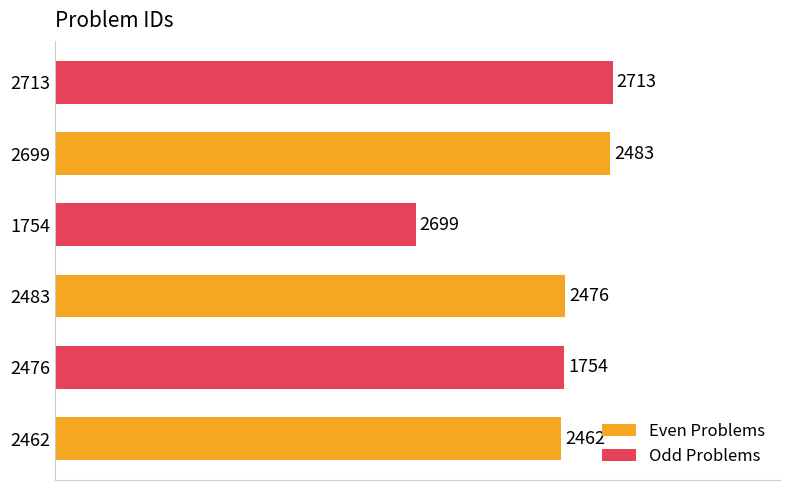

What is the total value across all series at 2699?

5412